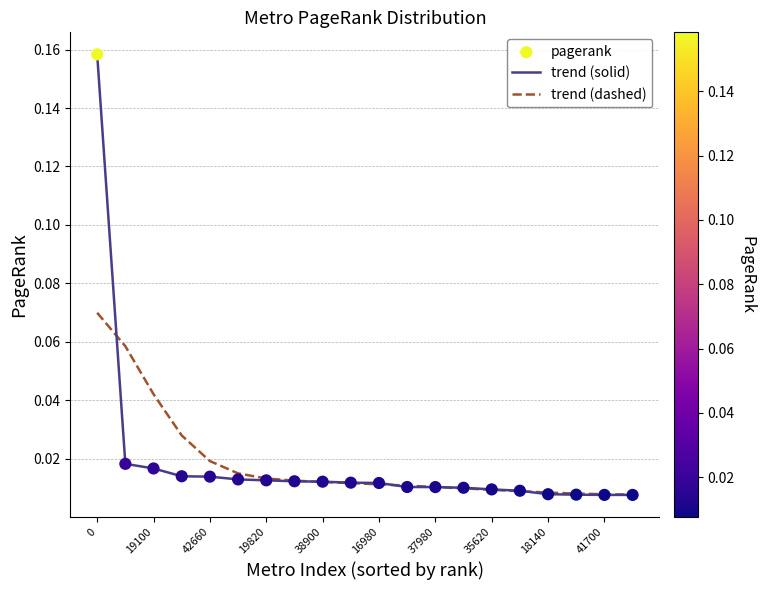

Which series has the widest spread of values?

trend (solid)